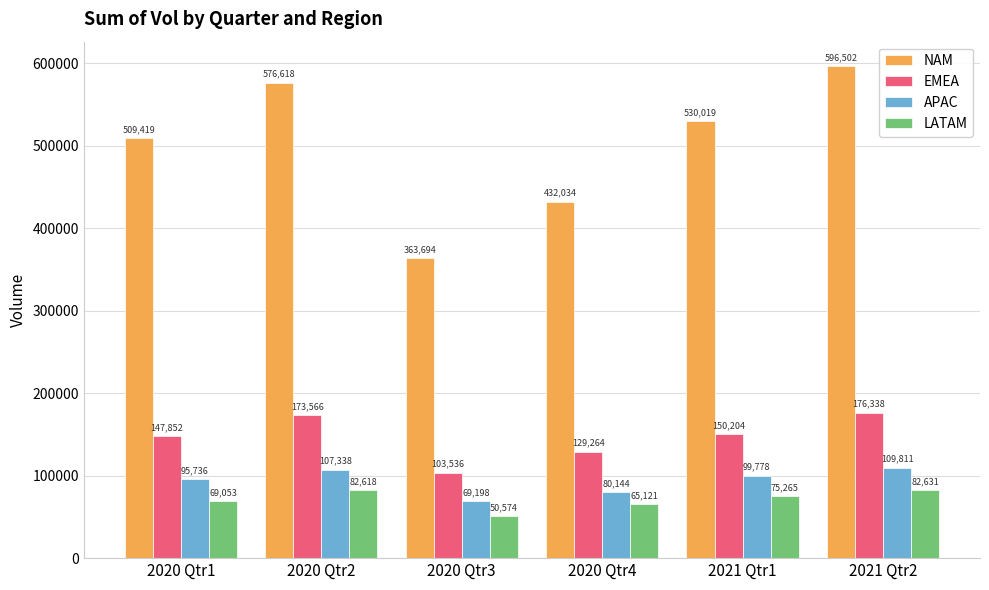

Count the number of categories in the chart.

6